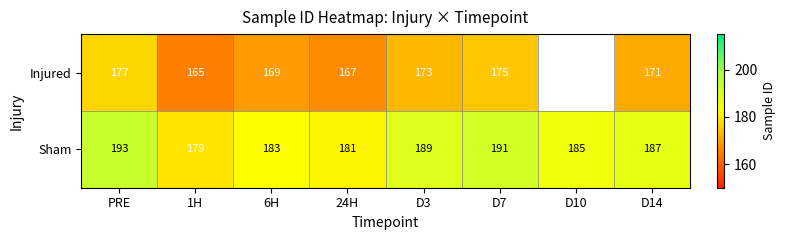

What is the minimum value for Sham?

179